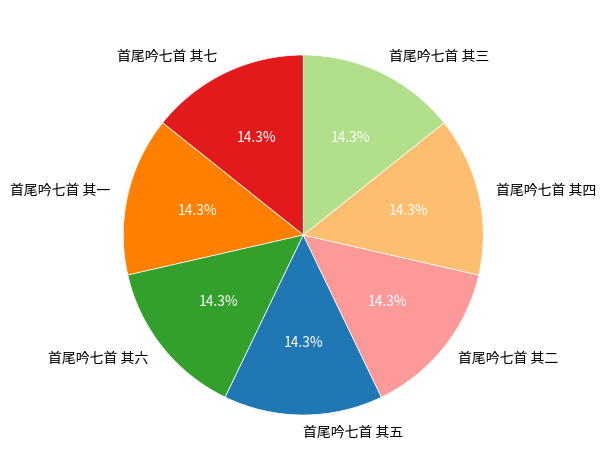

Is 首尾吟七首 其一 the majority of the pie?

No